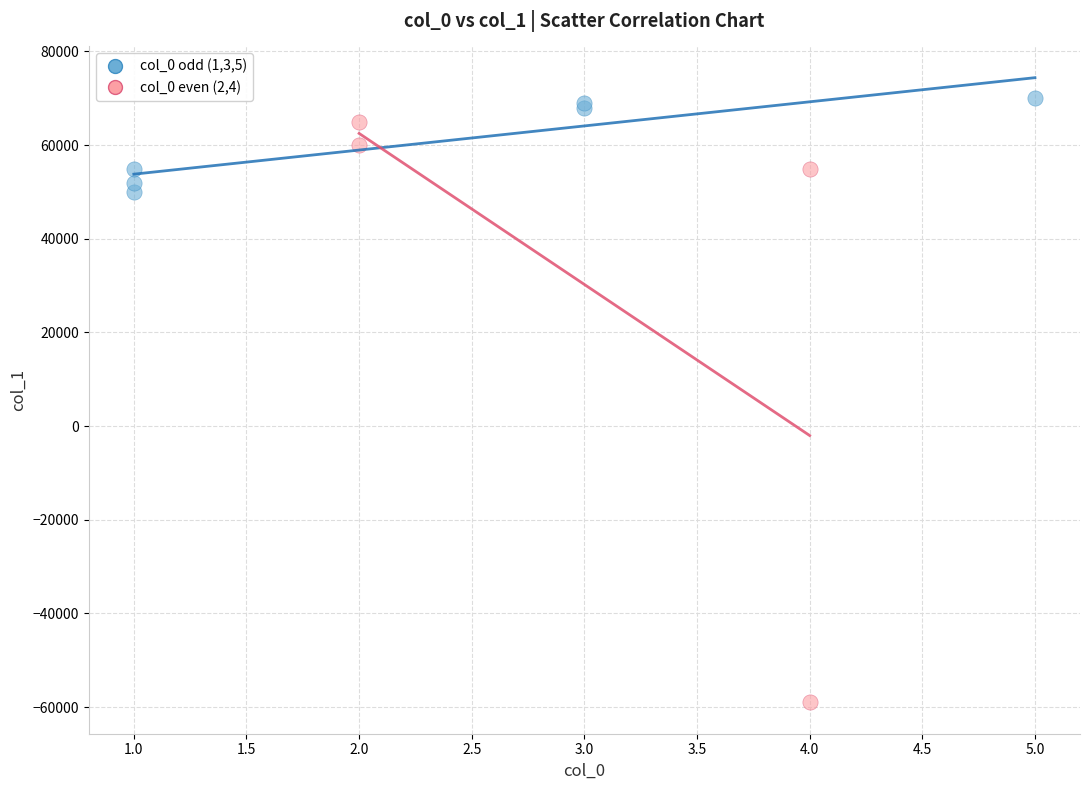

Which series contains the highest Y value?

col_0 odd (1,3,5)